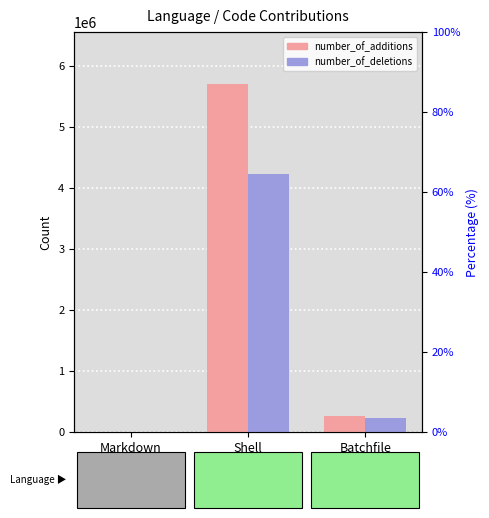

List the series in order of their overall mean, highest first.

number_of_additions, number_of_deletions